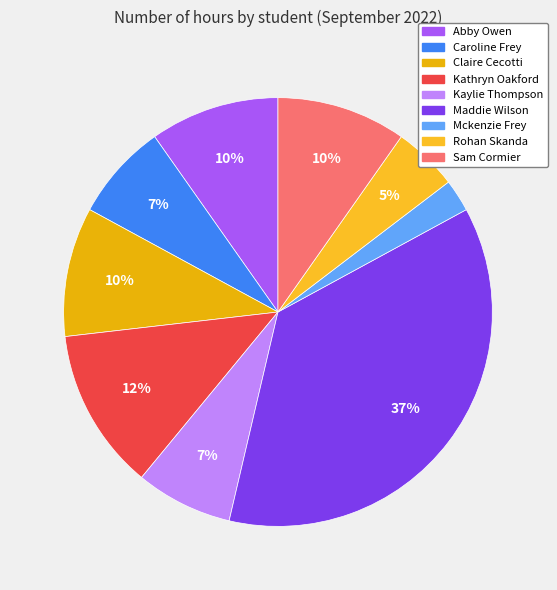

To the nearest percent, what portion does Caroline Frey represent?

7%